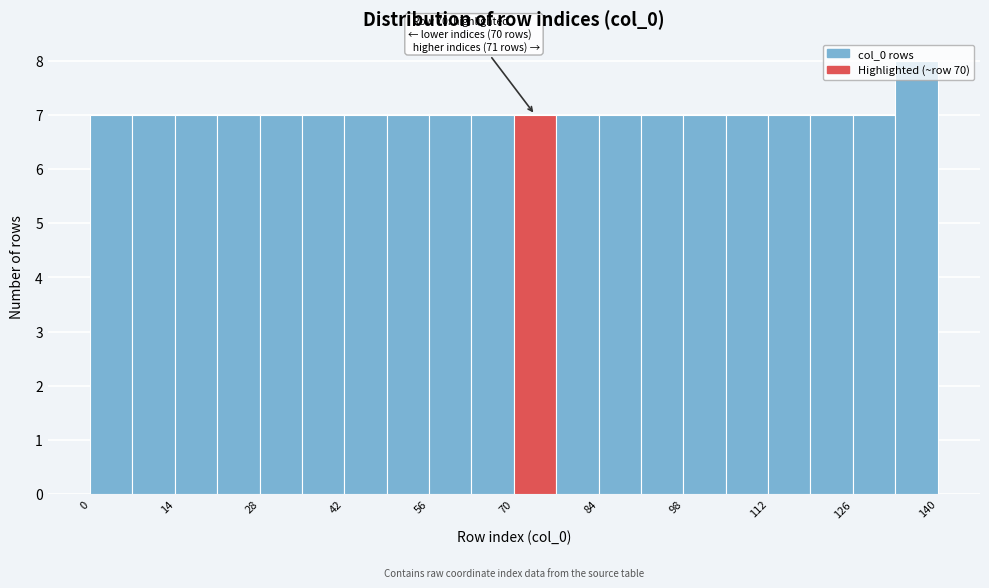

Read against the x-axis, roughly where is the centre of the tallest bar?

136